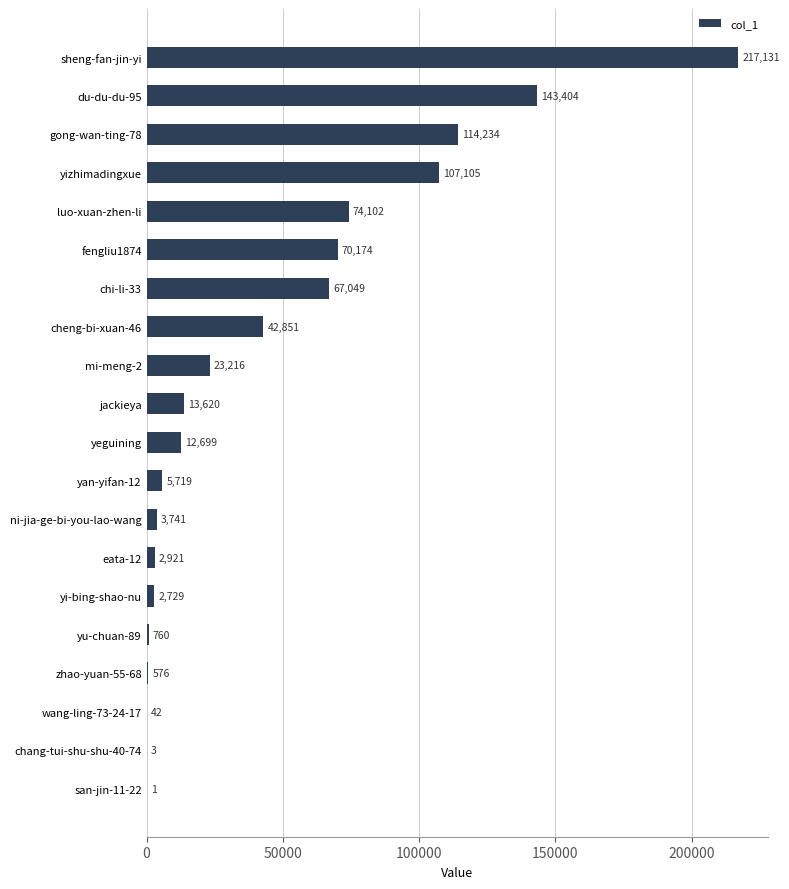

The chart shows a value of 143404 at du-du-du-95. True or false?

True